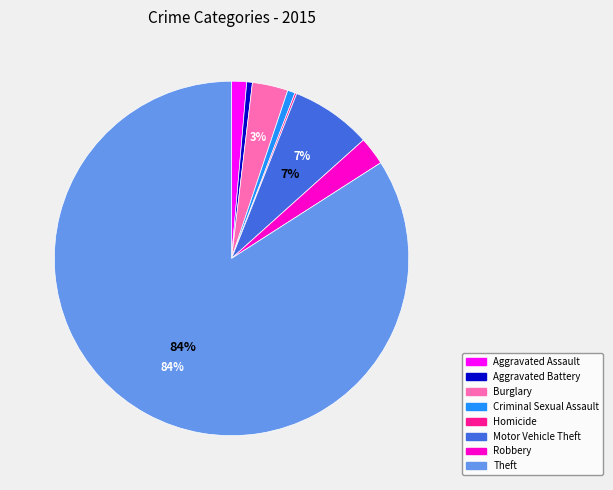

Combined, do Criminal Sexual Assault and Motor Vehicle Theft account for over 50%?

No